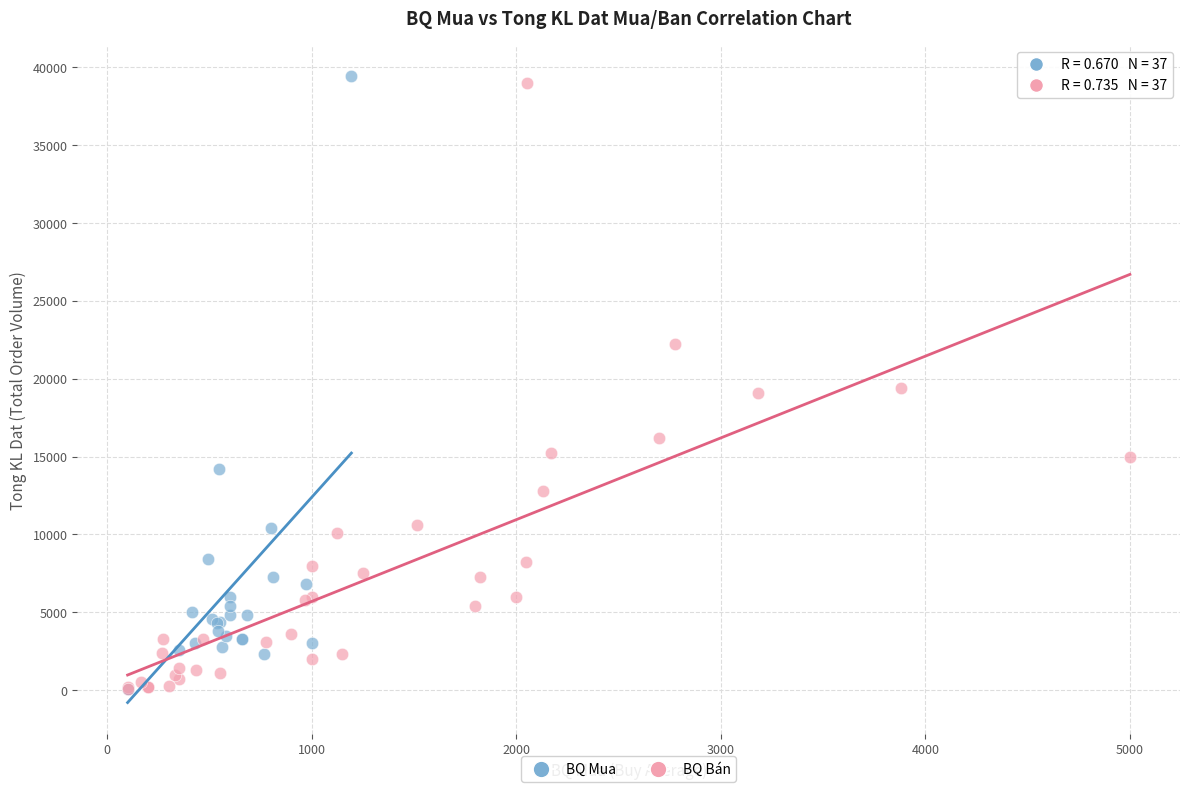

Which series has the widest spread of Y values?

BQ Mua